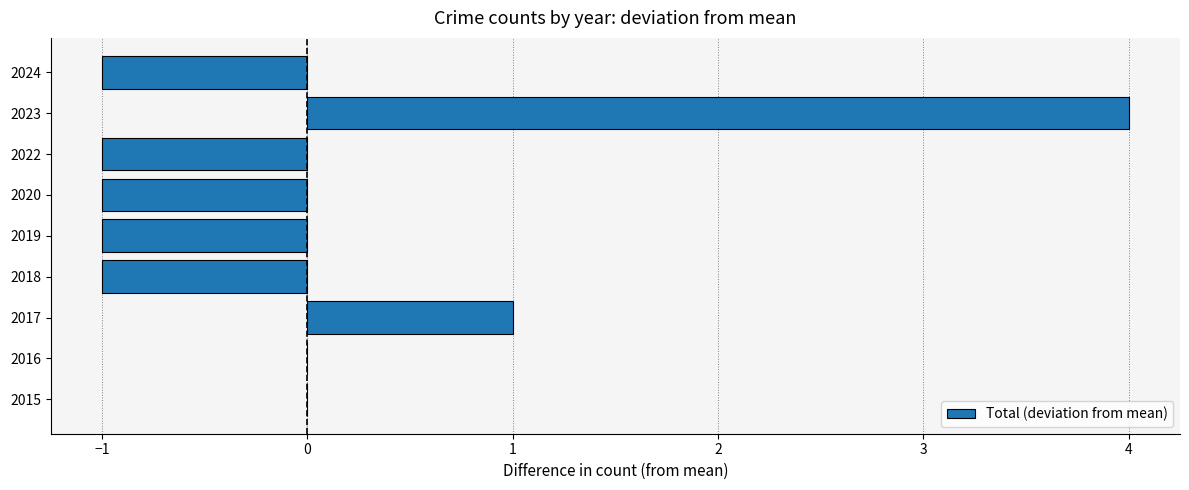

Which label corresponds to the largest value in the chart?

2023